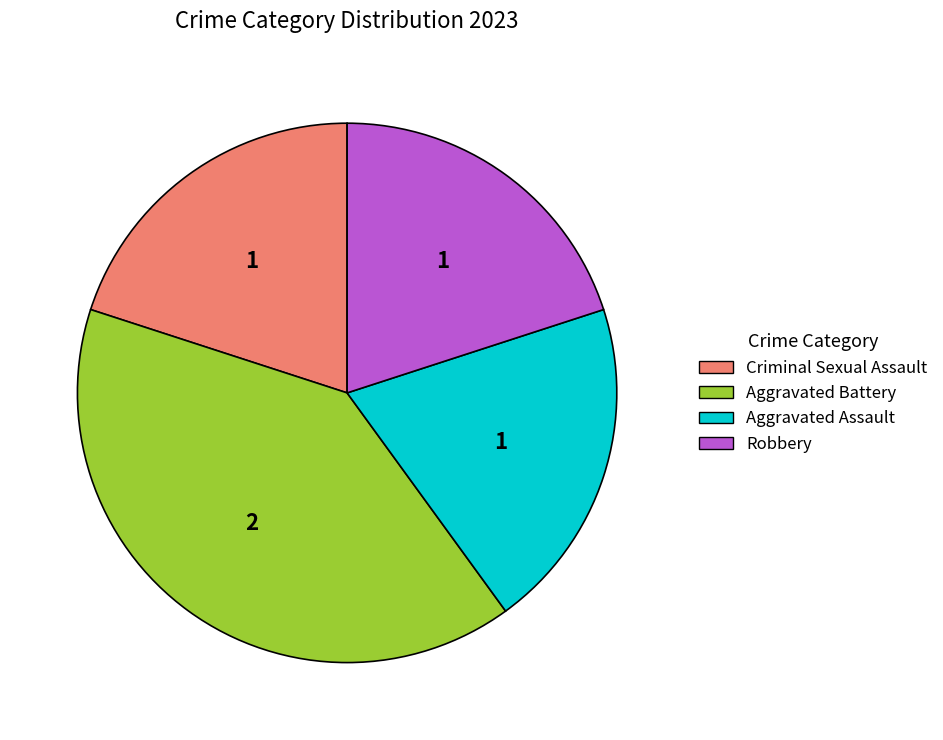

Approximately how many times larger is the value at Aggravated Battery compared to Robbery?

2.0